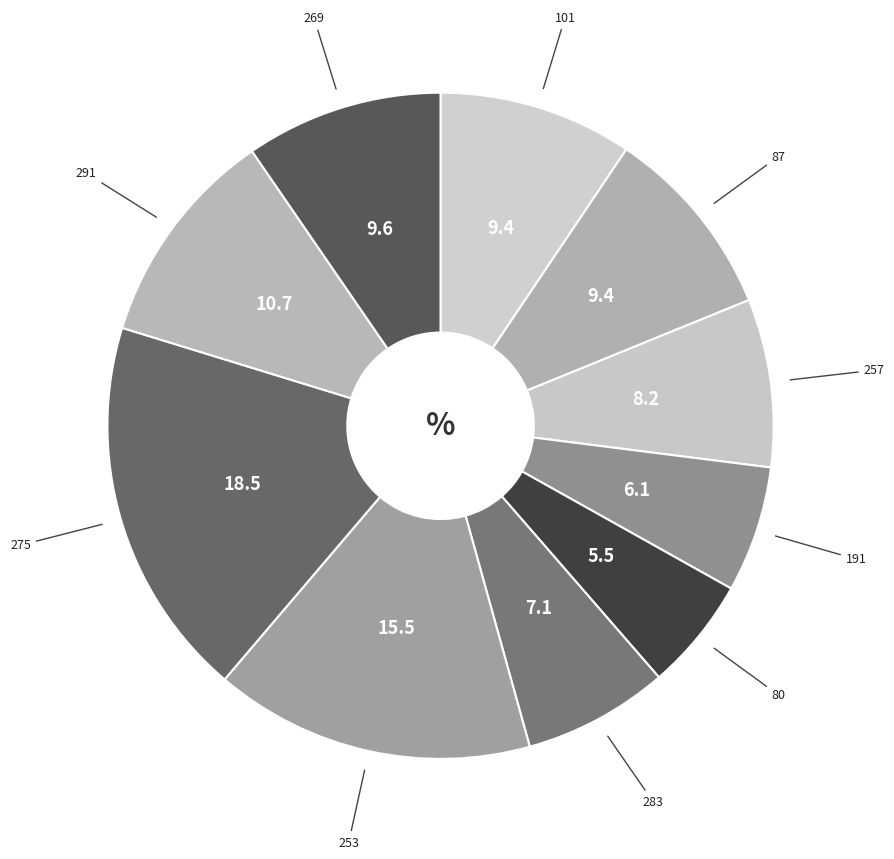

Count the number of slices in the pie.

10